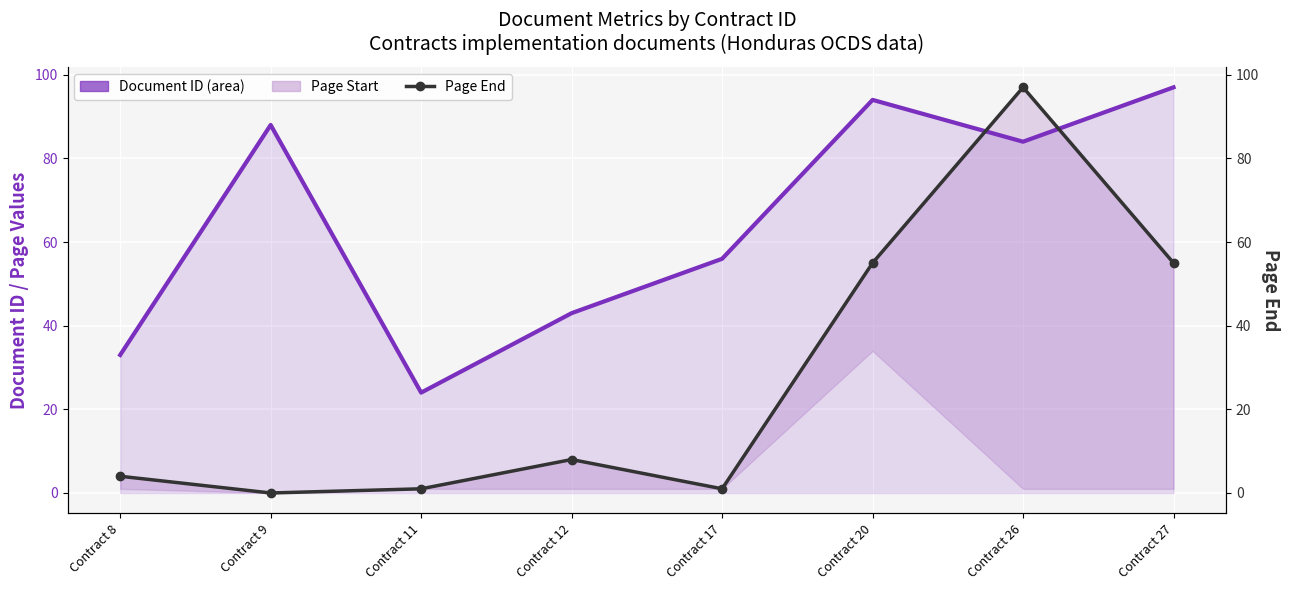

At which category is the sum across all series the highest?

Contract 26